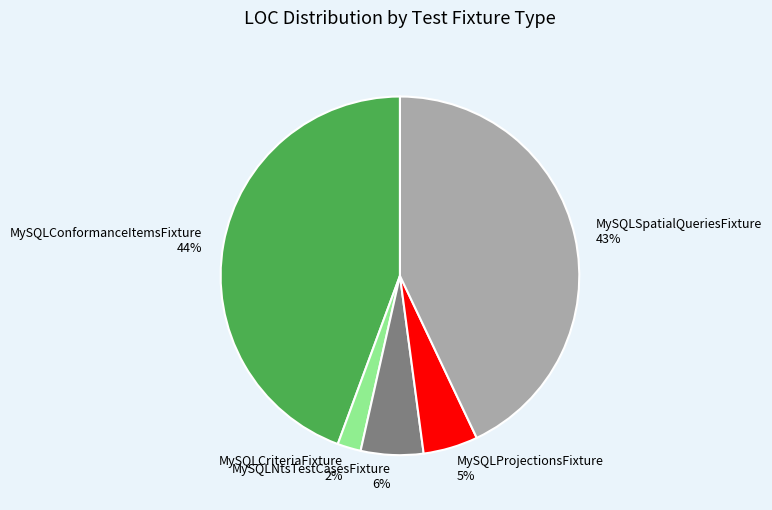

Do MySQLSpatialQueriesFixture and MySQLProjectionsFixture together represent more than half of the pie?

No